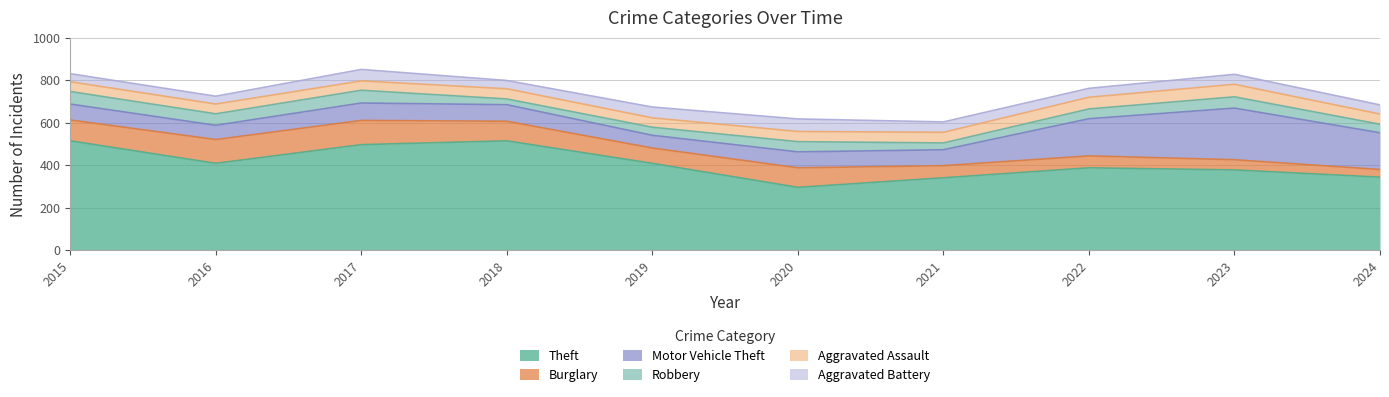

How many series are shown in this chart?

6